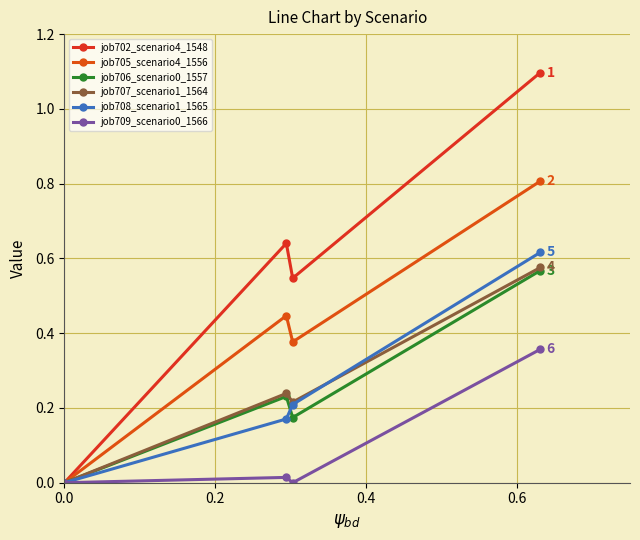

At how many categories does at least one series exceed 0?

3